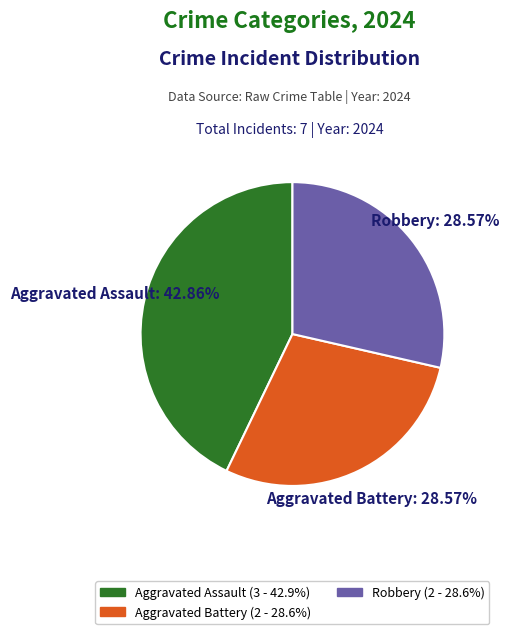

To the nearest percent, what percentage of the pie is Aggravated Assault?

43%